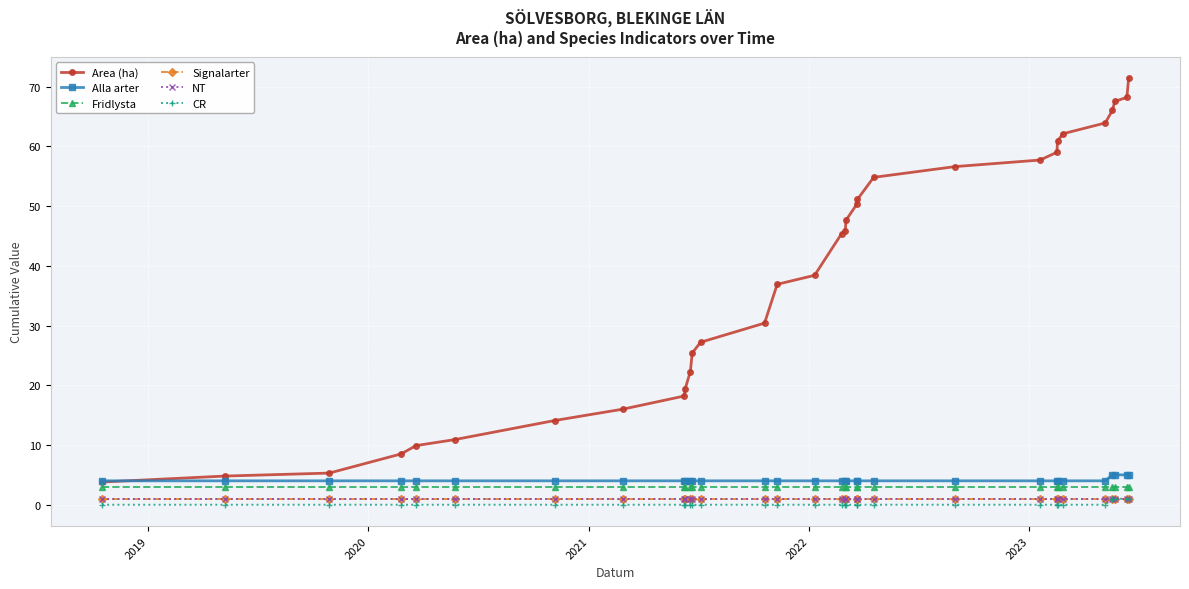

What is the difference between the maximum and second lowest values in the Alla arter series?

1.0